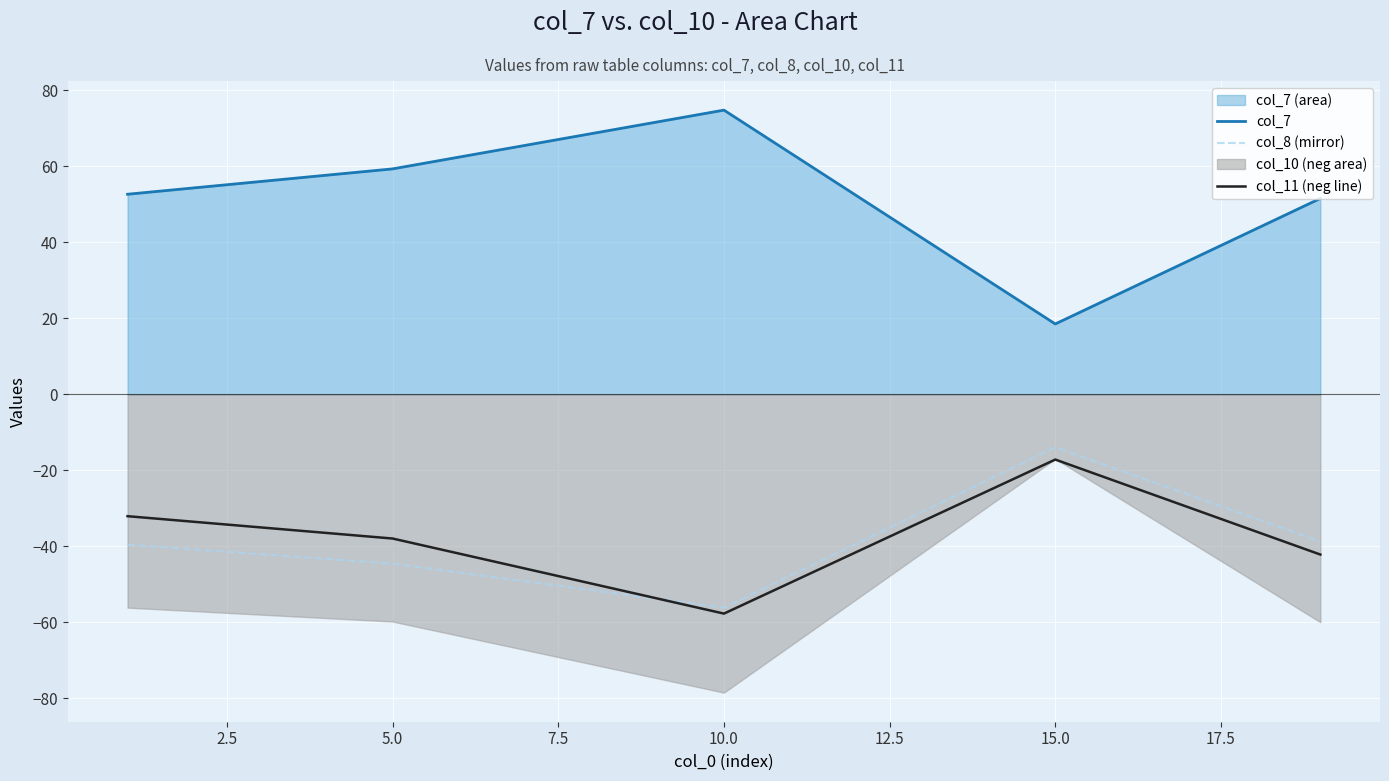

Which category has the highest value in the col_7 series?

10.0